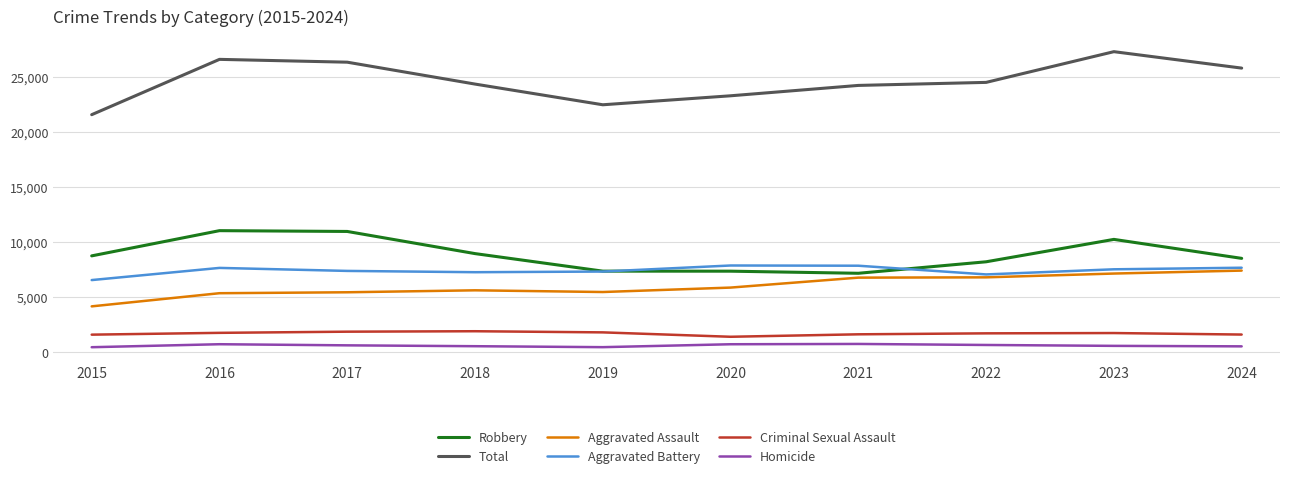

True or false: Robbery has more than 1 points higher than both neighbors.

True